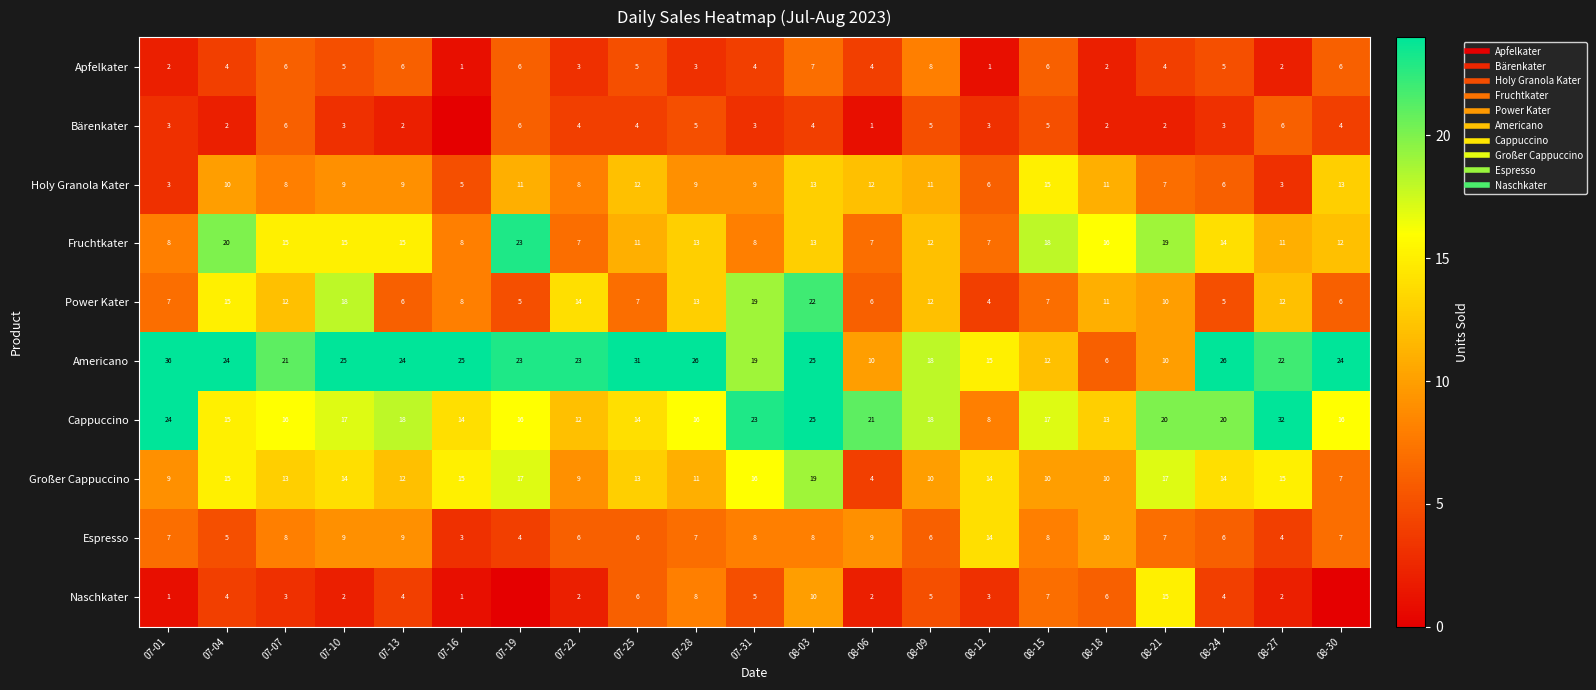

Rank the series at 07-19 from lowest to highest value.

Naschkater, Espresso, Power Kater, Apfelkater, Bärenkater, Holy Granola Kater, Cappuccino, Großer Cappuccino, Fruchtkater, Americano